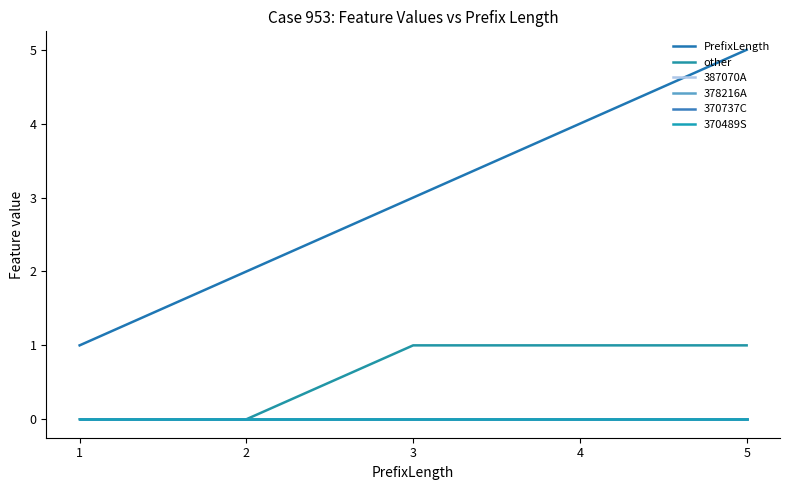

Does the chart have visible grid lines?

No